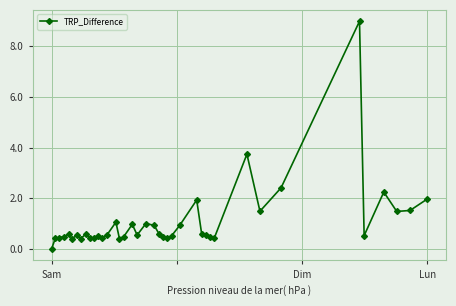

Is this an area chart (filled region under the line)?

No